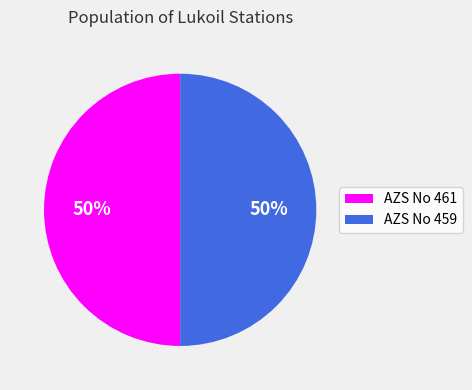

To the nearest percent, what portion does AZS No 459 represent?

50%